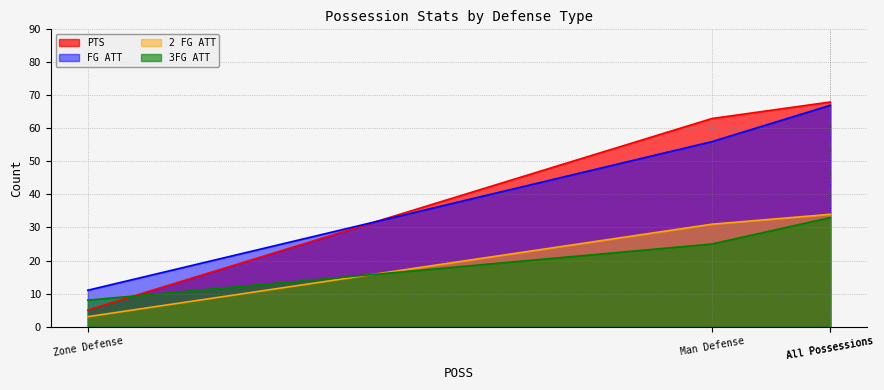

True or false: FG ATT has a value of 25 at Man Defense.

False